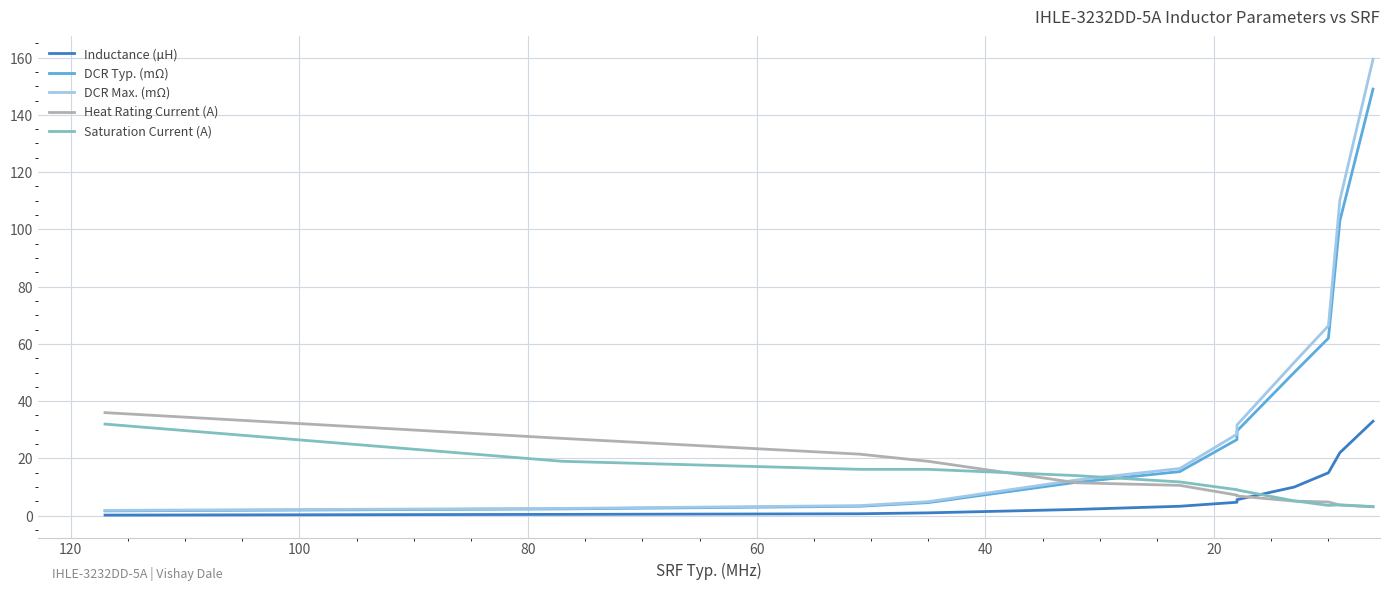

List the series in order of their peak value, highest first.

DCR Max. (mΩ), DCR Typ. (mΩ), Heat Rating Current (A), Inductance (µH), Saturation Current (A)